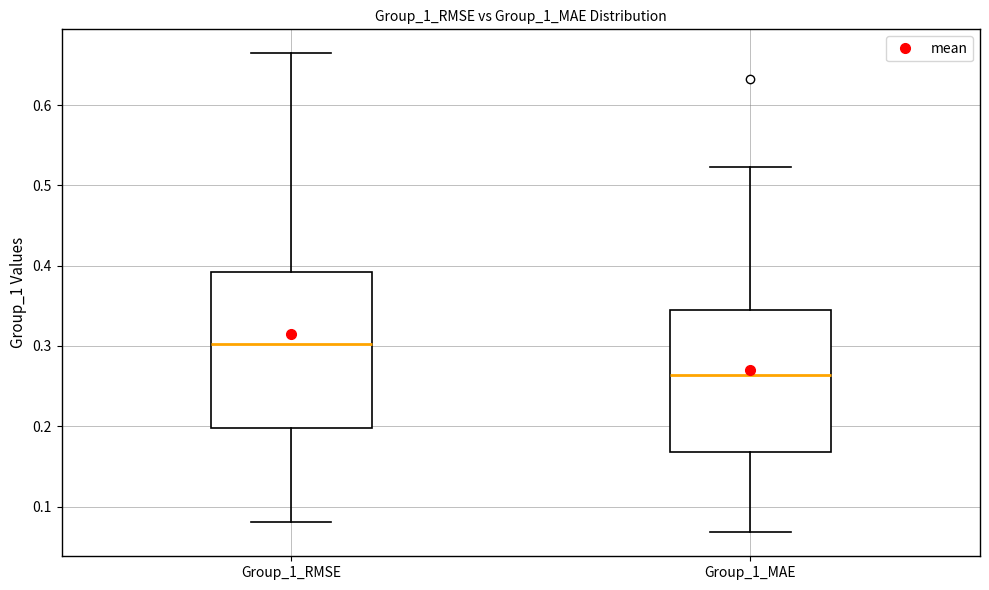

Comparing the boxes themselves (not the whiskers), which one is the tallest?

Group_1_RMSE